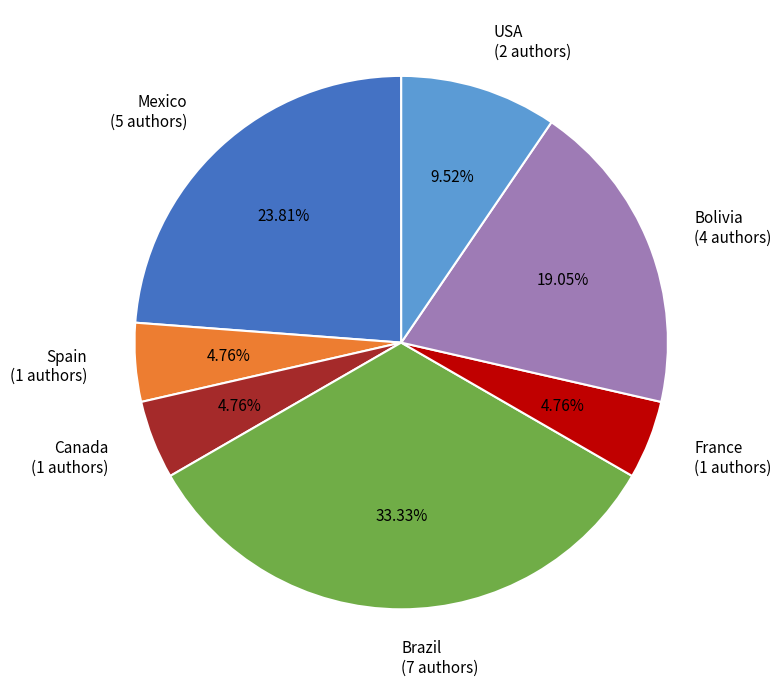

Is there a majority slice in this chart?

No